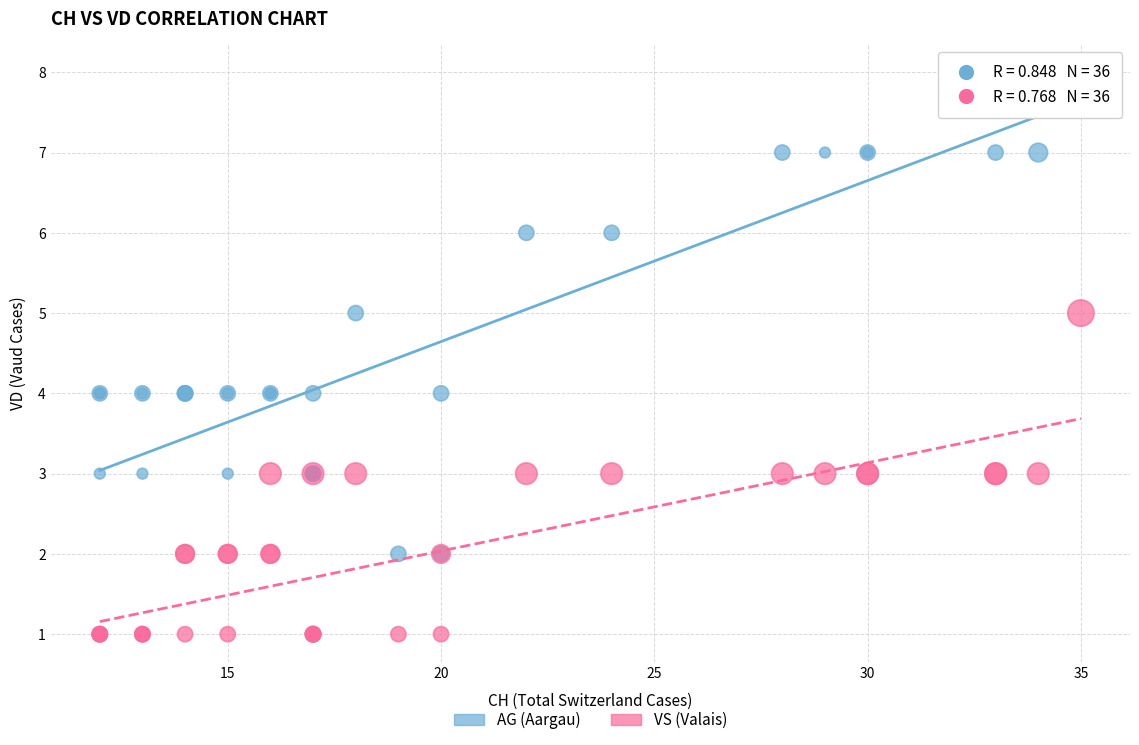

Which series has the widest spread of Y values?

AG (Aargau)